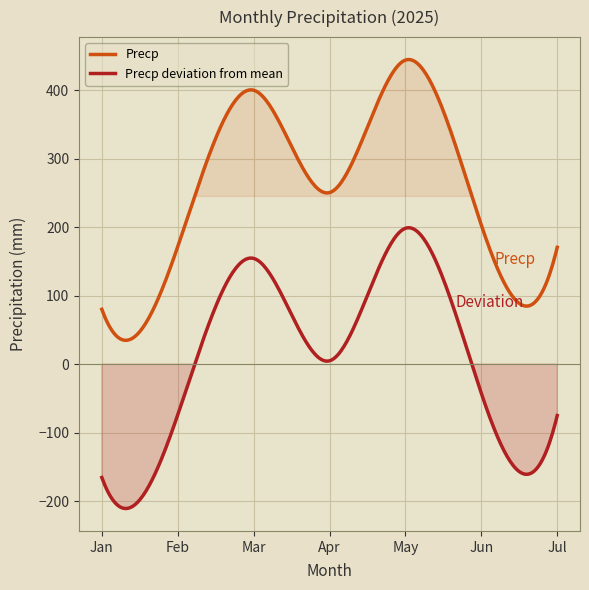

True or false: Precp deviation from mean and Precp cross at least once.

False